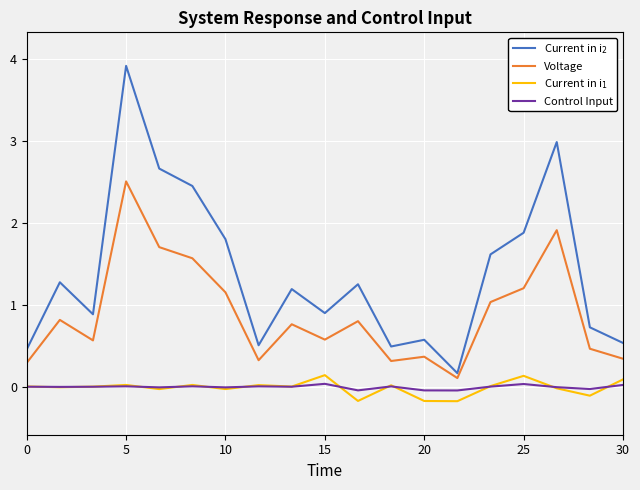

Which series has the largest total across all categories?

Current in i$_2$